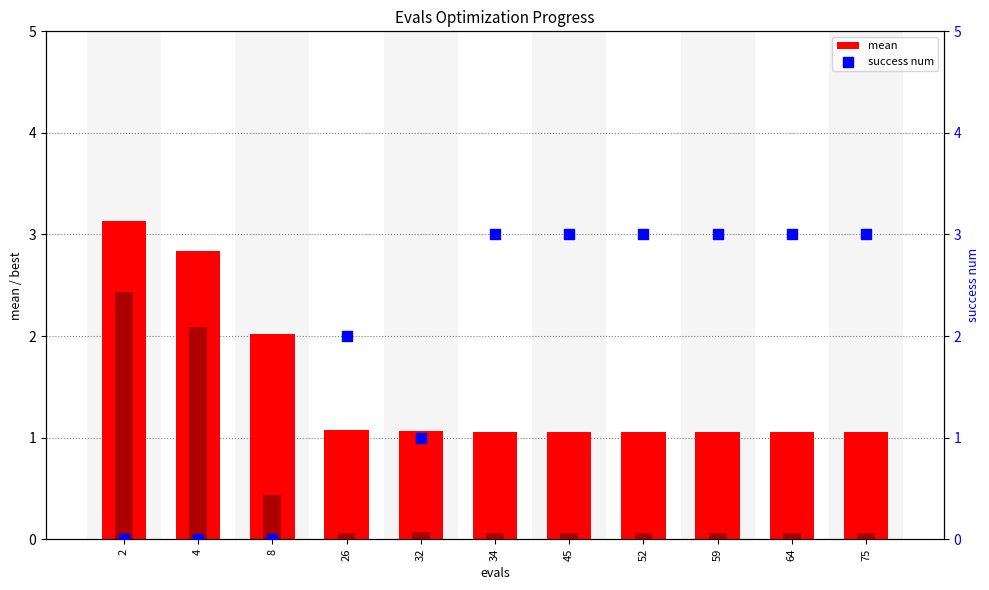

At how many categories does at least one series exceed 1?

11